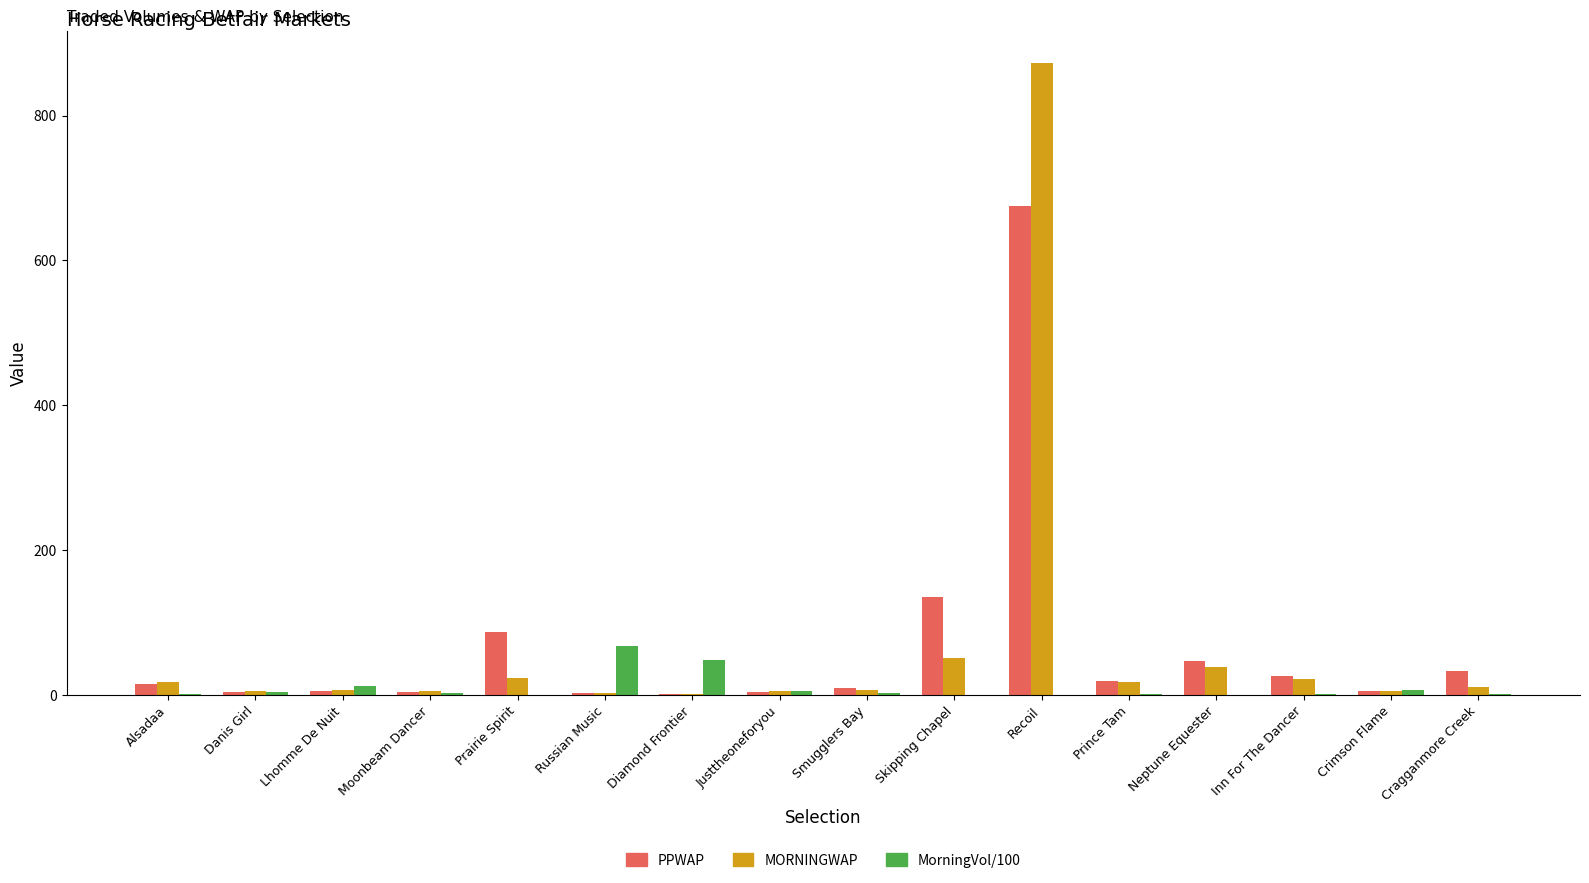

Between Danis Girl and Neptune Equester, which series saw the biggest shift?

PPWAP